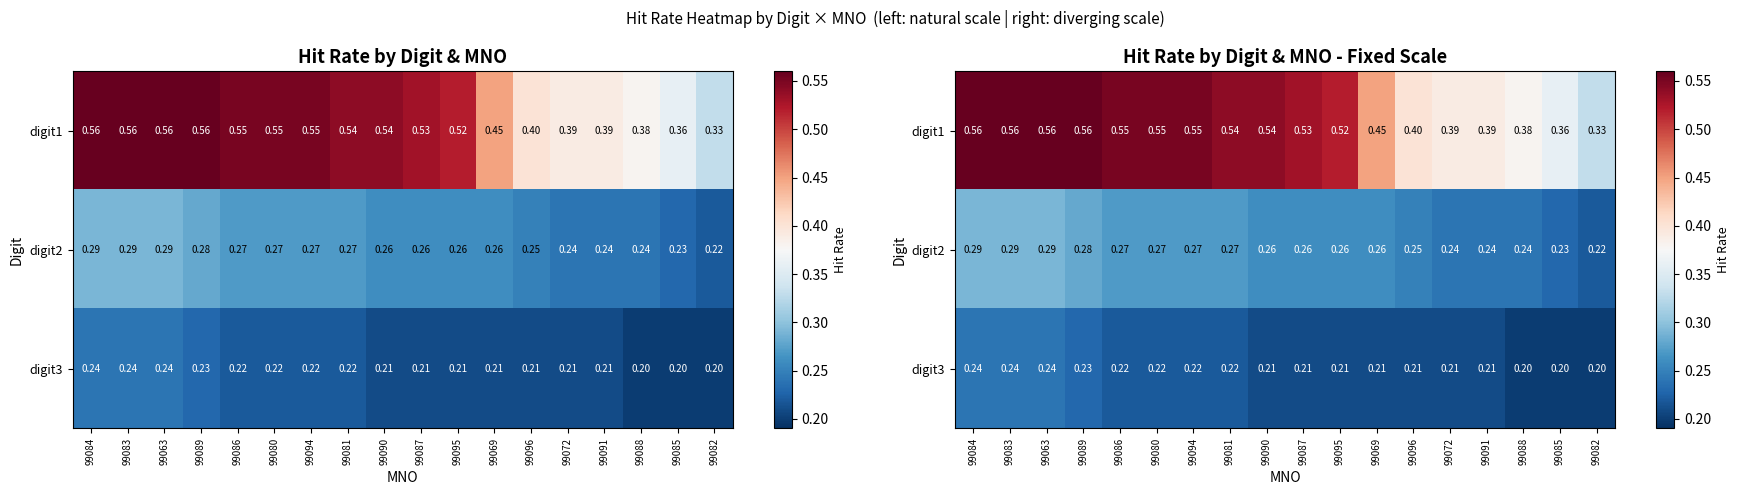

At which label does digit2 reach its peak?

99084